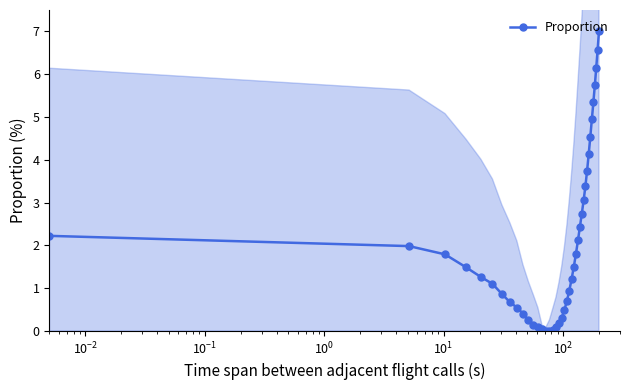

What is the maximum value for Proportion?

7.0